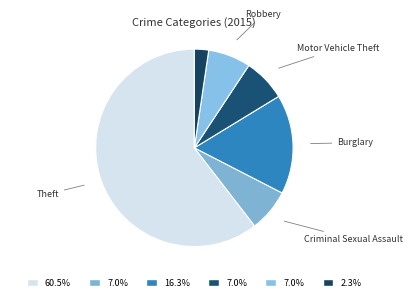

How many segments does this pie chart have?

6